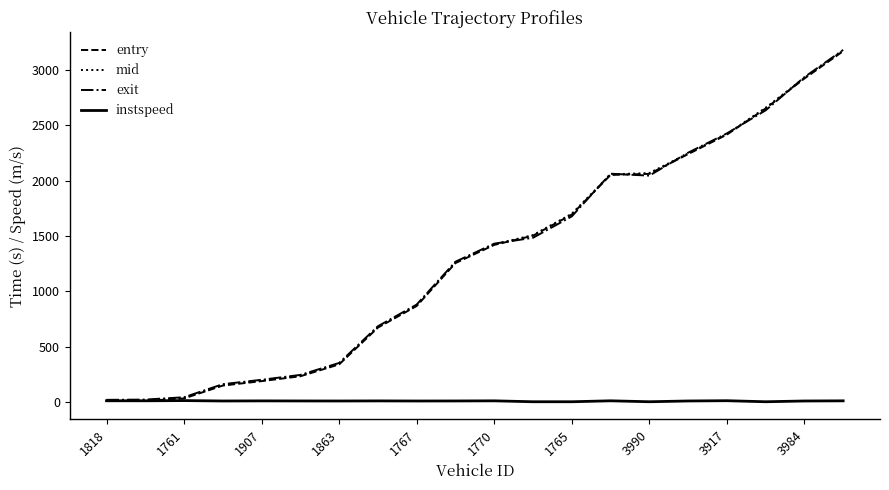

What is the greatest value displayed?

3179.1